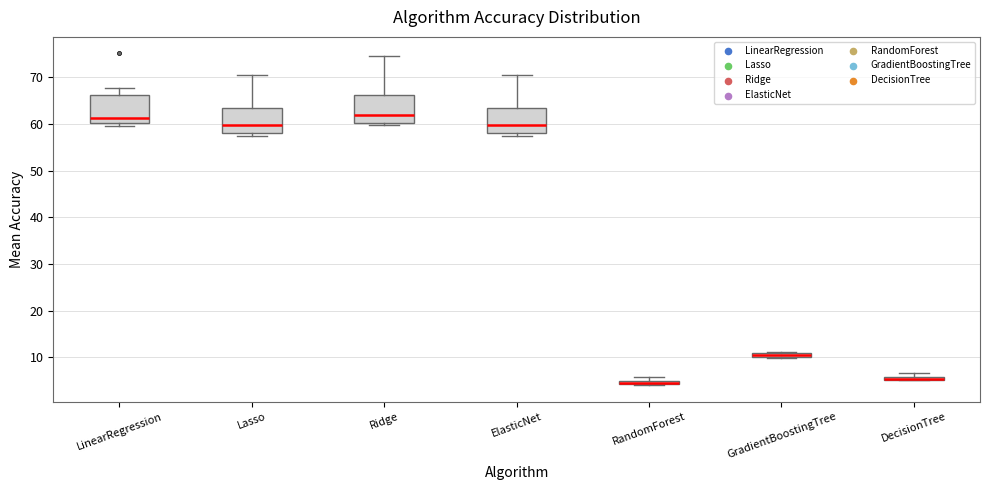

Where is the lower edge of the box for Lasso on the y-axis? The values are not printed on the chart, so give them approximately, as read against the axis.

58